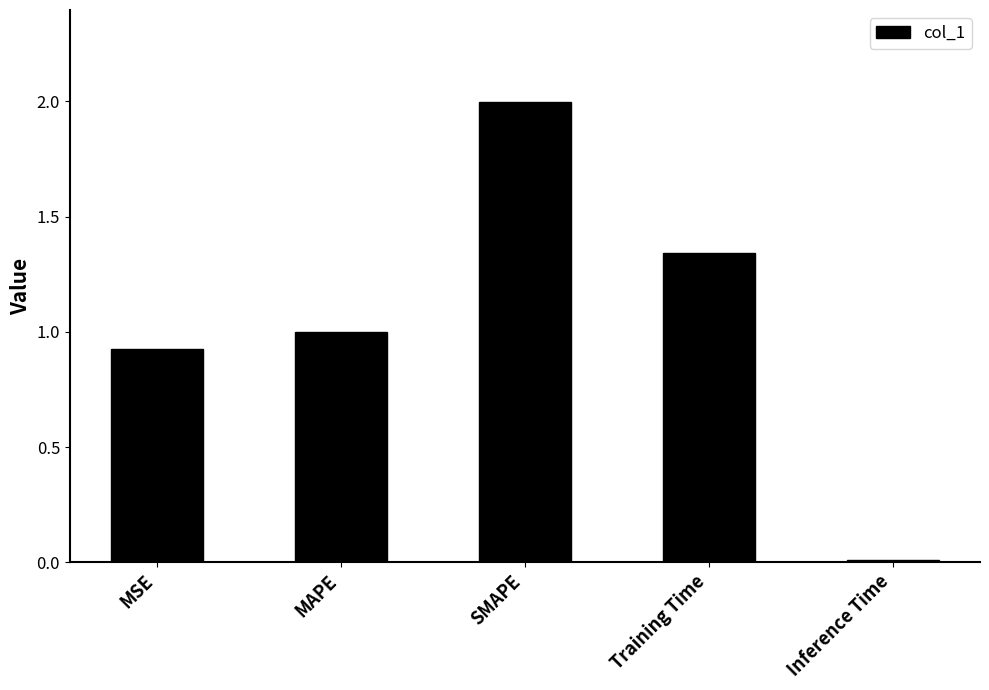

At which category does the chart reach its peak across all series?

SMAPE